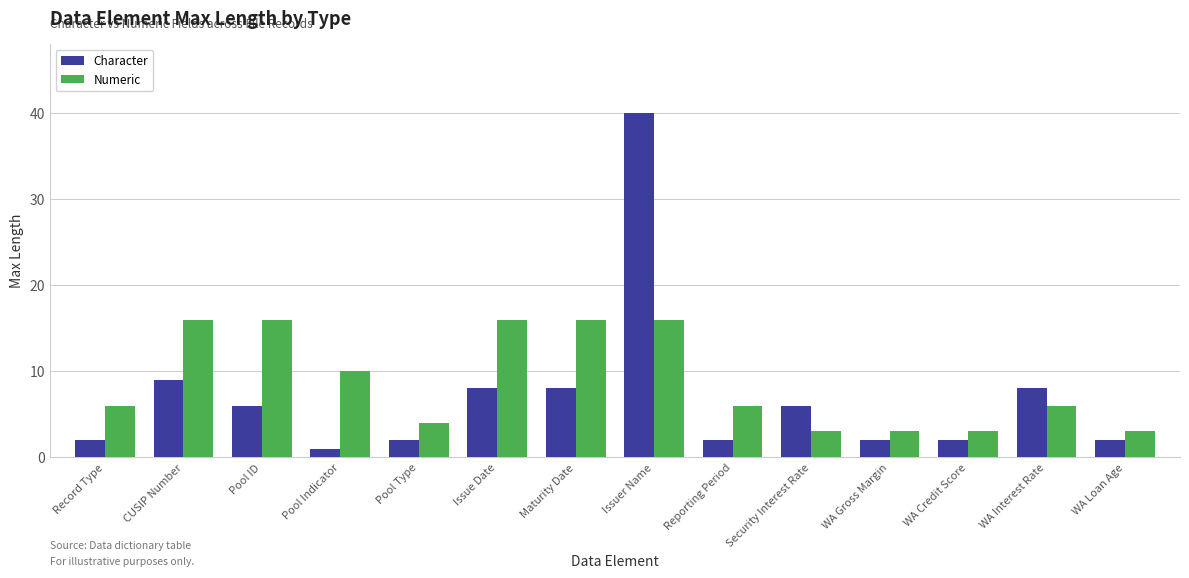

Is it true that Numeric equals 25 at CUSIP Number?

False